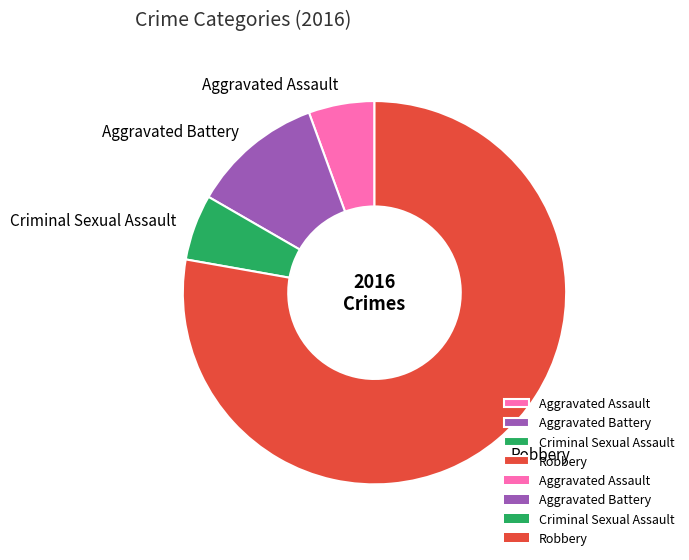

Which has a higher value, Criminal Sexual Assault or Aggravated Battery?

Aggravated Battery